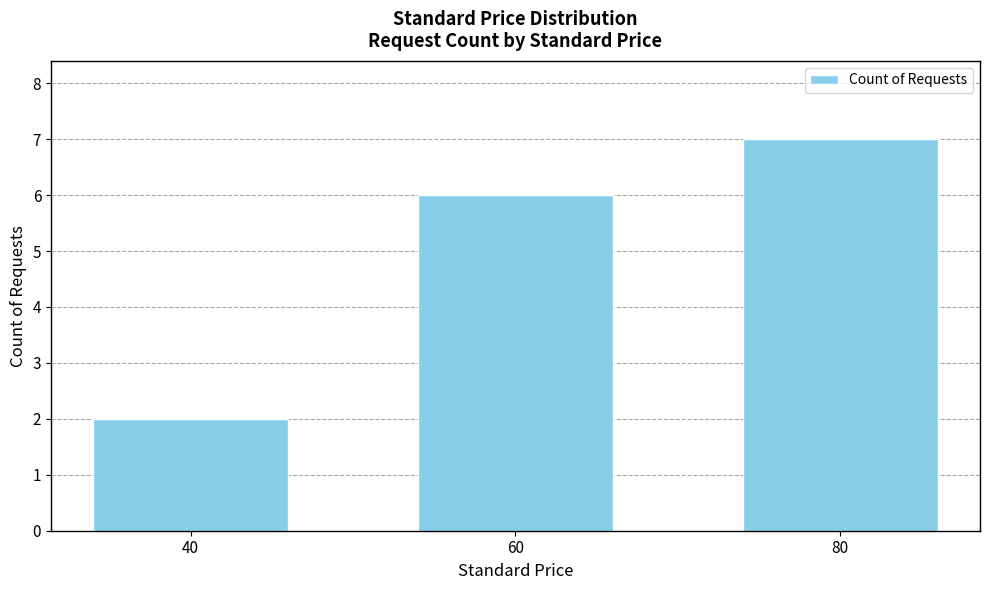

Does the chart contain any negative values?

No